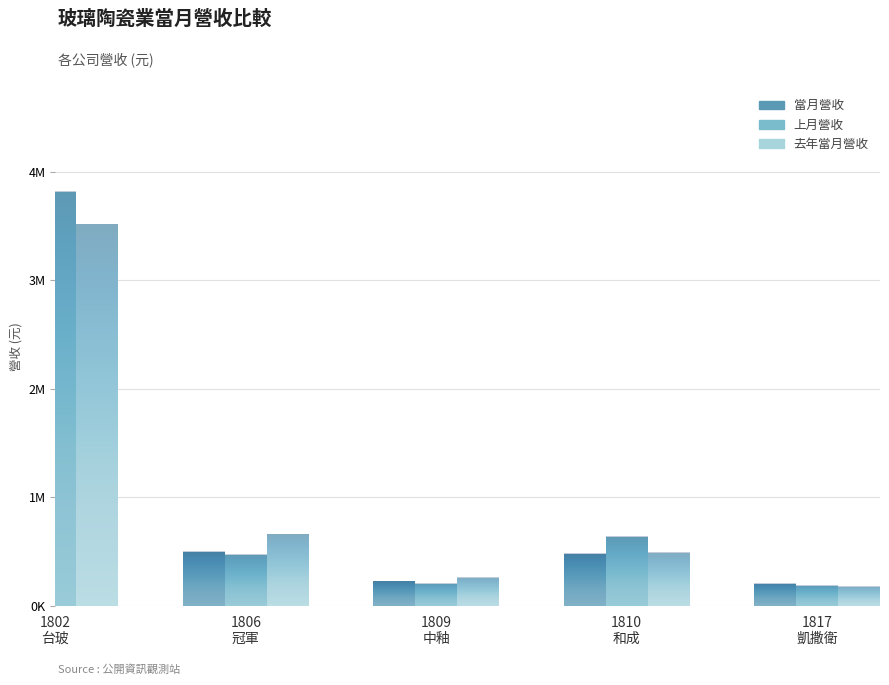

What is the average value of the 當月營收 series?

1040493